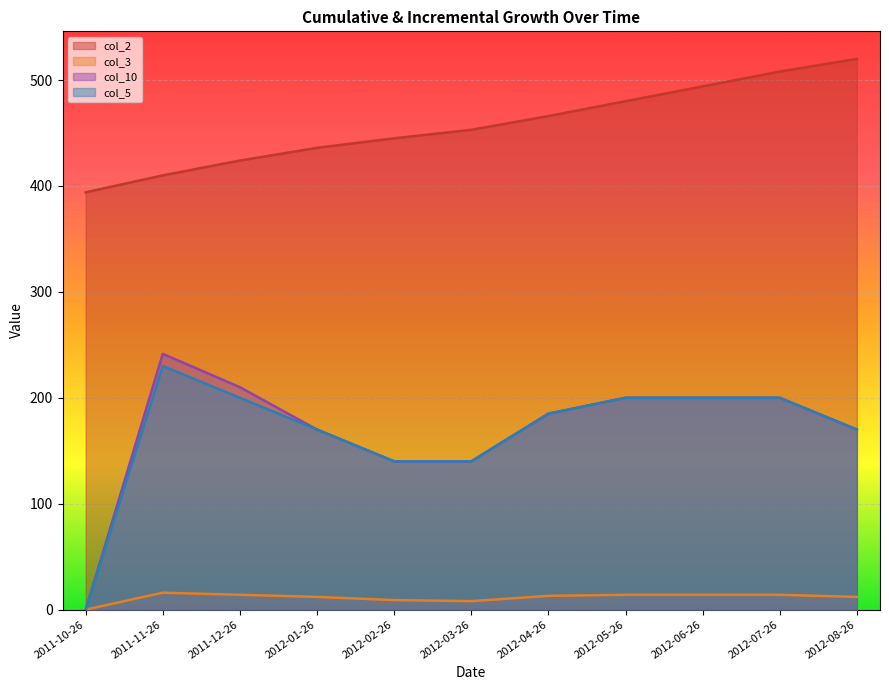

What is the approximate value of col_10 at 2012-02-26?

140.0